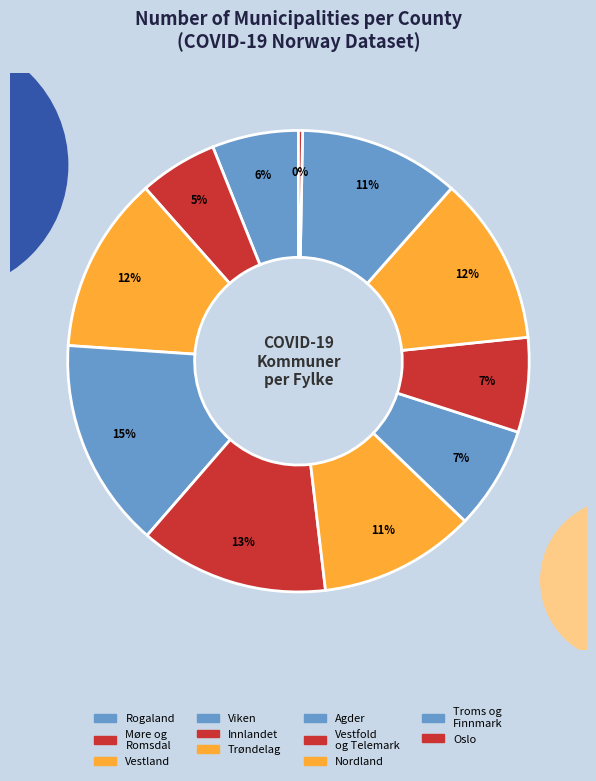

How many slices are in this pie chart?

11